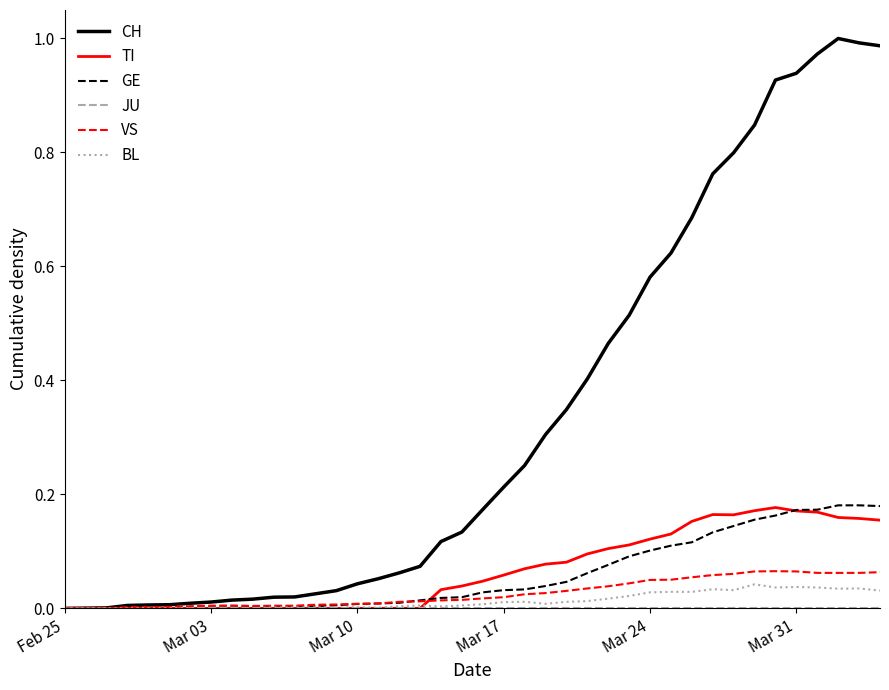

Which series has the largest total across all categories?

CH